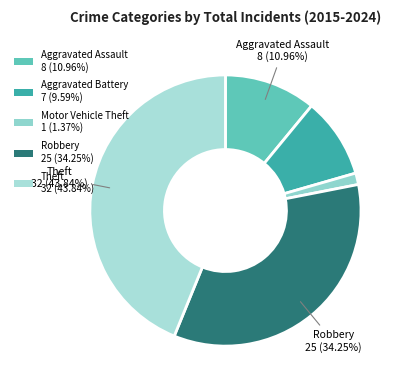

Is it true that Motor Vehicle Theft is 1% of the pie?

True